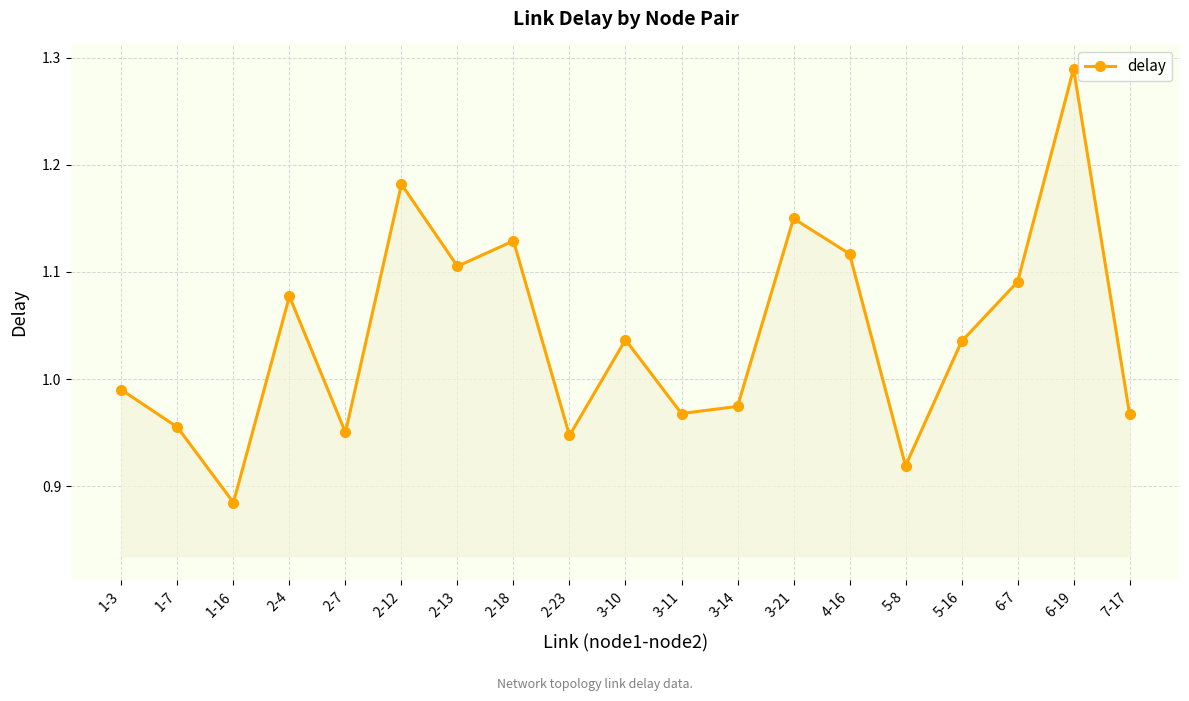

Where is the first local maximum?

2-4